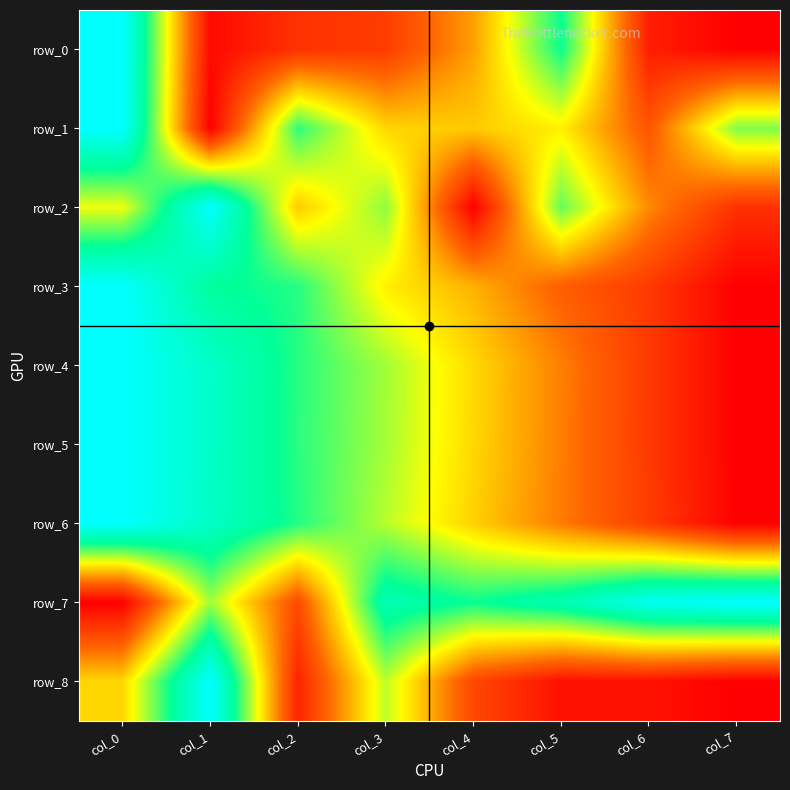

How many series are shown in this chart?

9